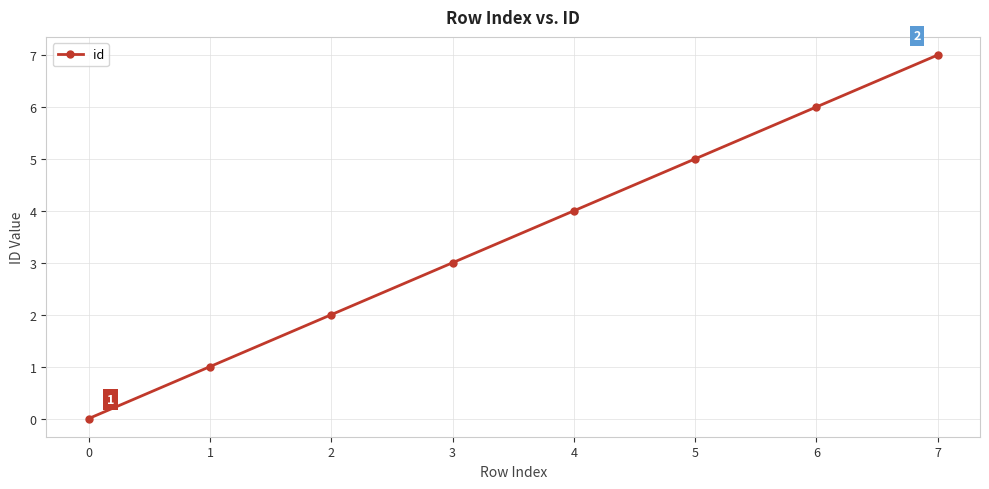

What is the sum of the values at 6 and 2?

8